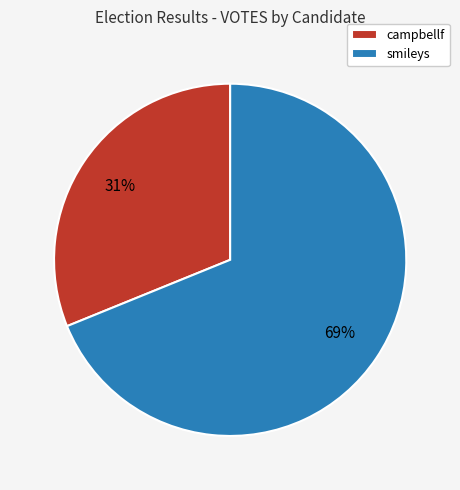

What is the largest slice in the pie chart?

smileys